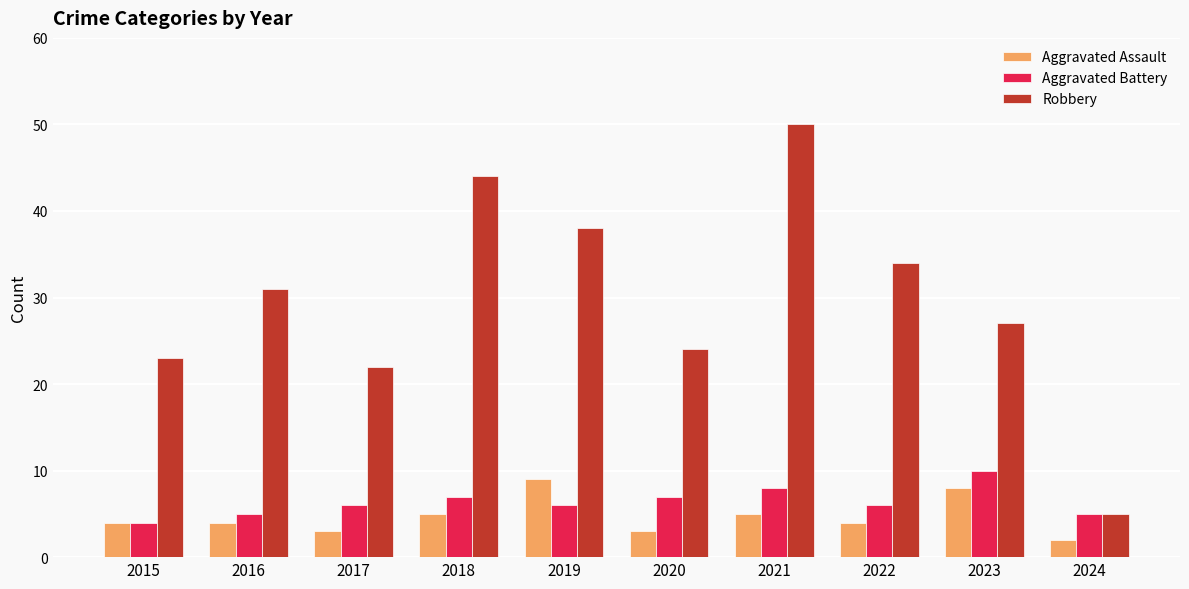

Is the value of Robbery at 2017 greater than the value of Aggravated Battery at 2023?

Yes